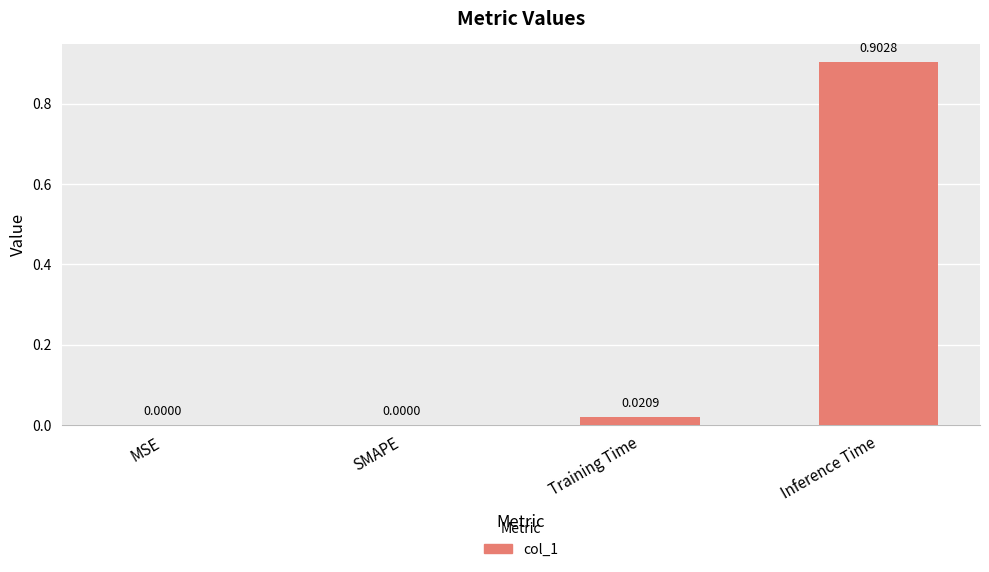

Which has a higher value, SMAPE or Training Time?

Training Time